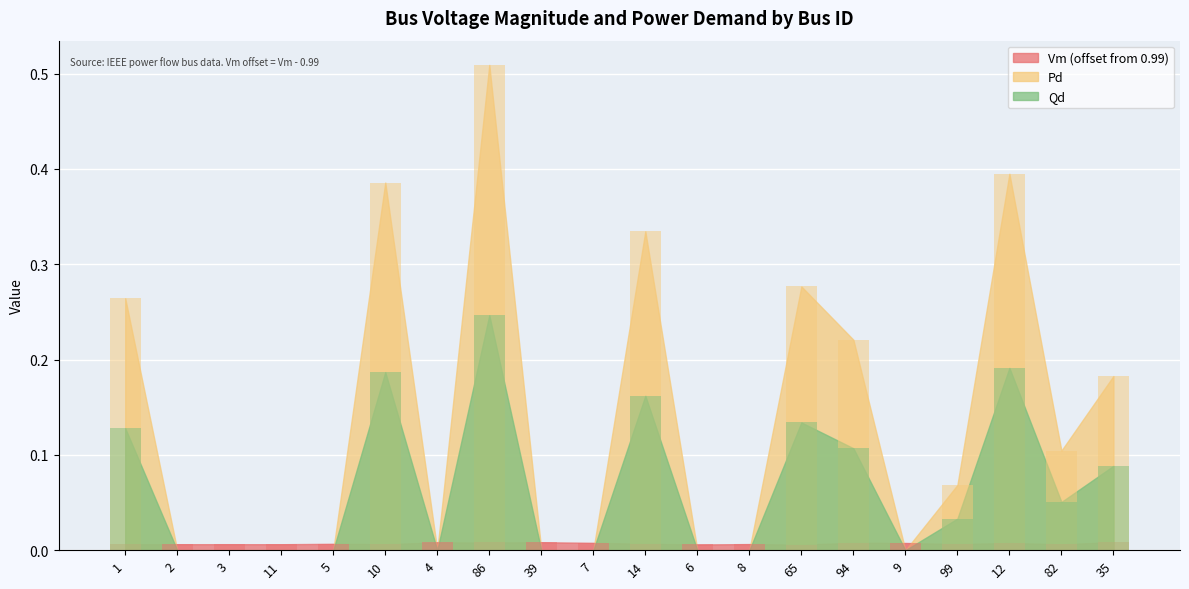

What position from the left is 12?

18